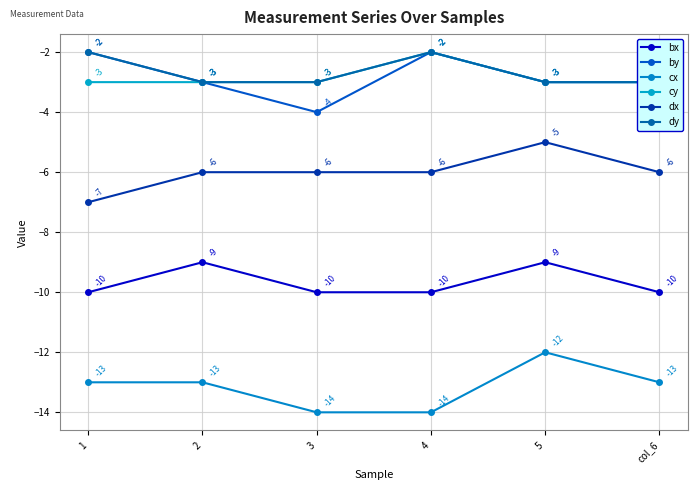

The cx series shows -12 at 5. True or false?

True